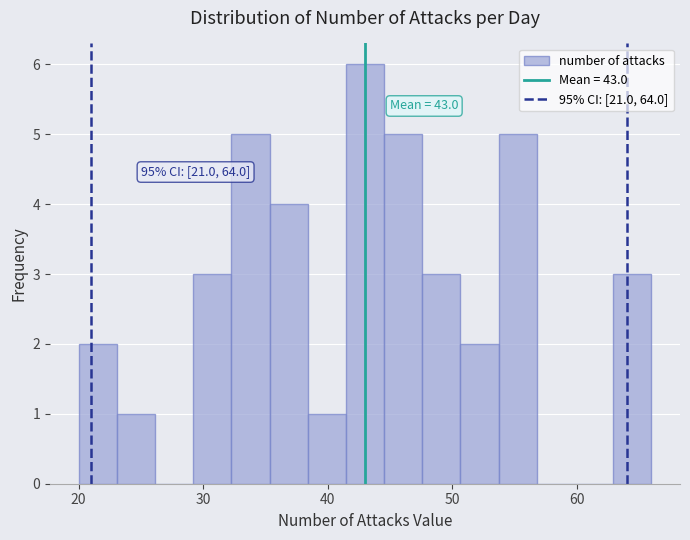

Around what value on the x-axis is the tallest bar? Give the approximate position of its centre, as read against the axis.

43